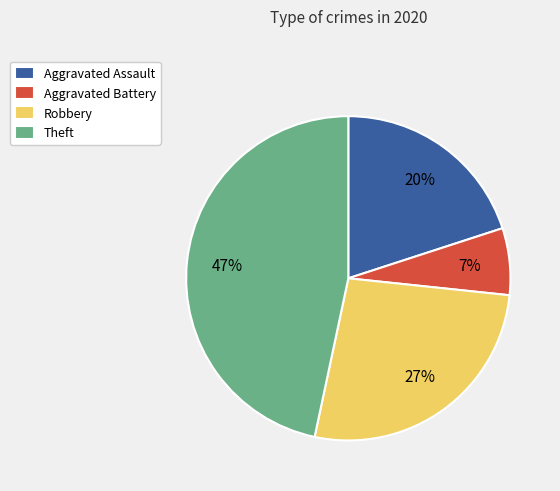

To the nearest percent, what is the difference between the largest and smallest slice percentages?

40%